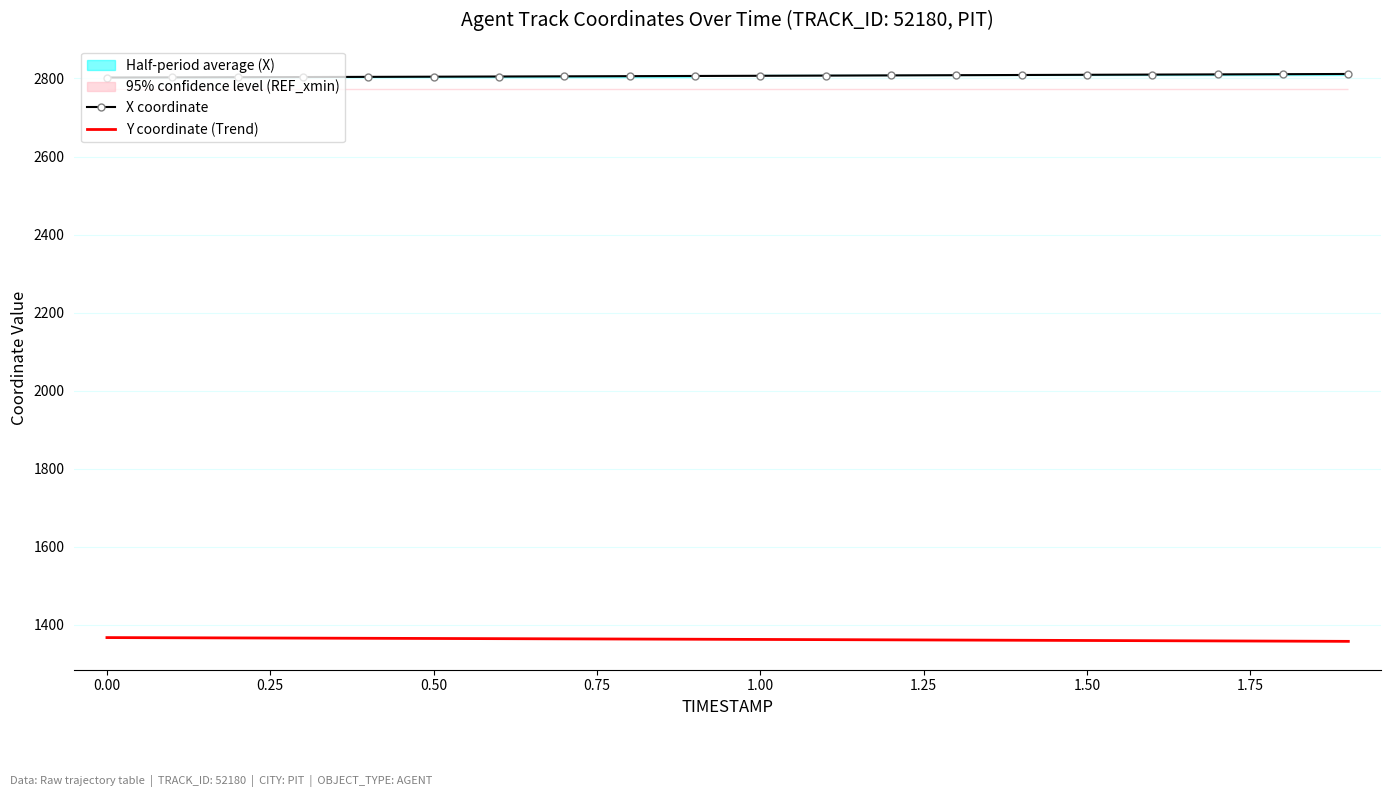

True or false: Y coordinate (Trend) and X coordinate cross at least once.

False